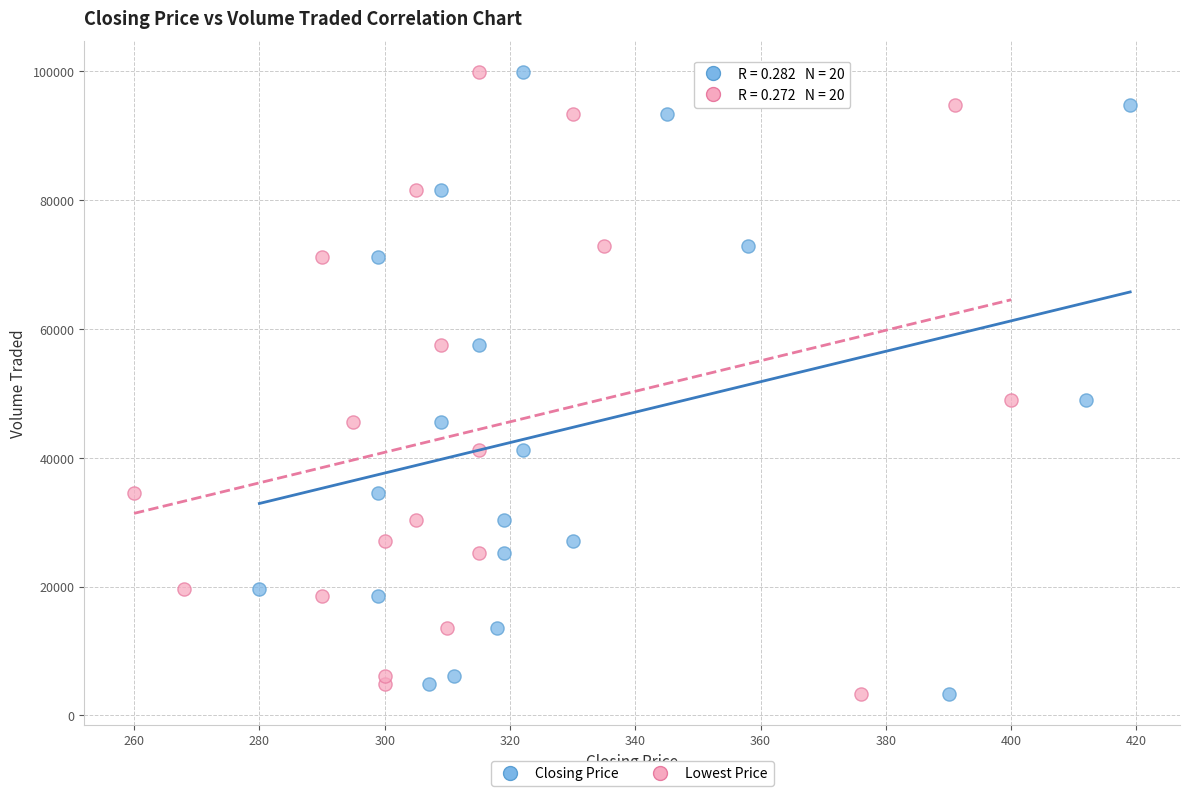

What are all the series names shown in the legend?

Closing Price, Lowest Price